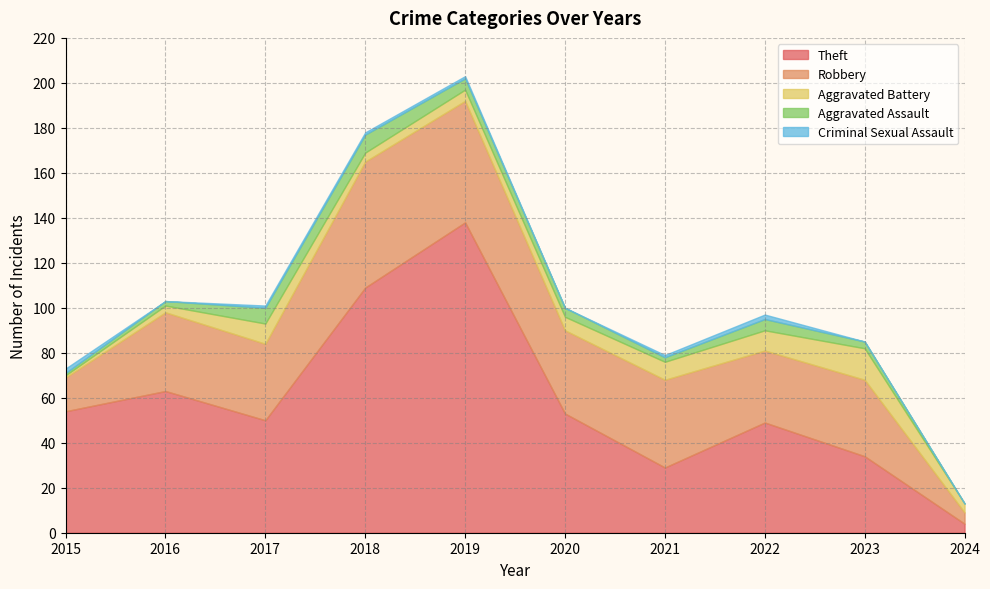

What is the greatest value displayed?

138